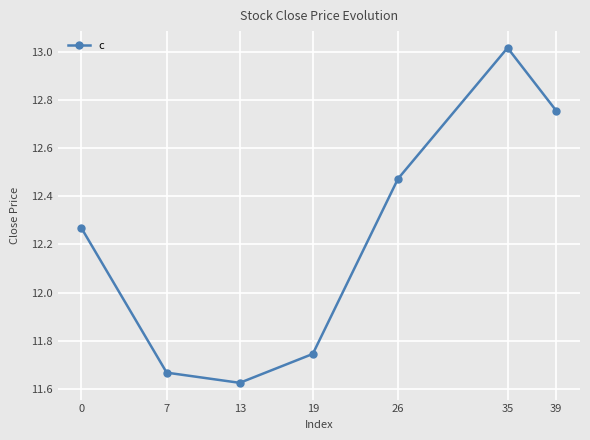

Which label corresponds to the smallest value in the chart?

13